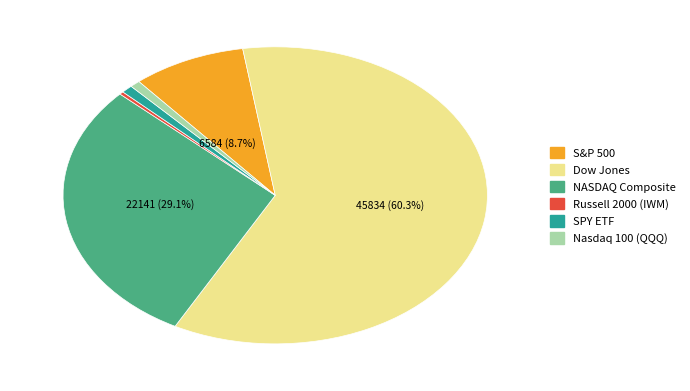

To the nearest percent, what portion does S&P 500 represent?

9%